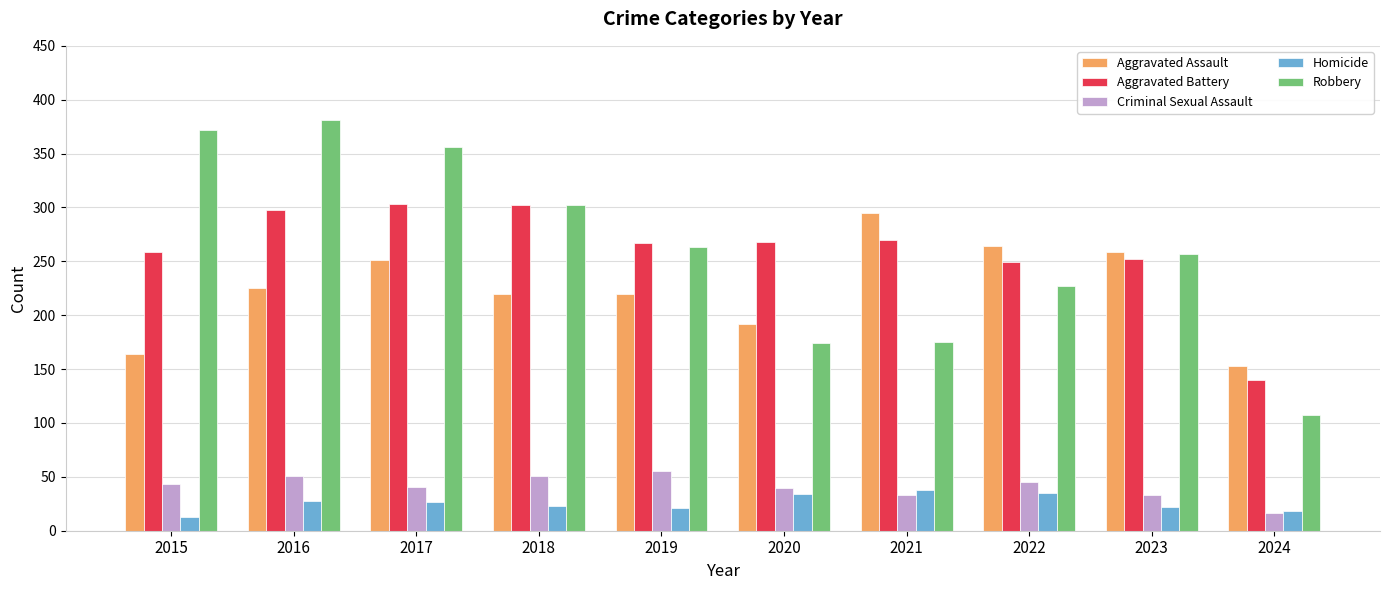

How many data points does each series have?

10